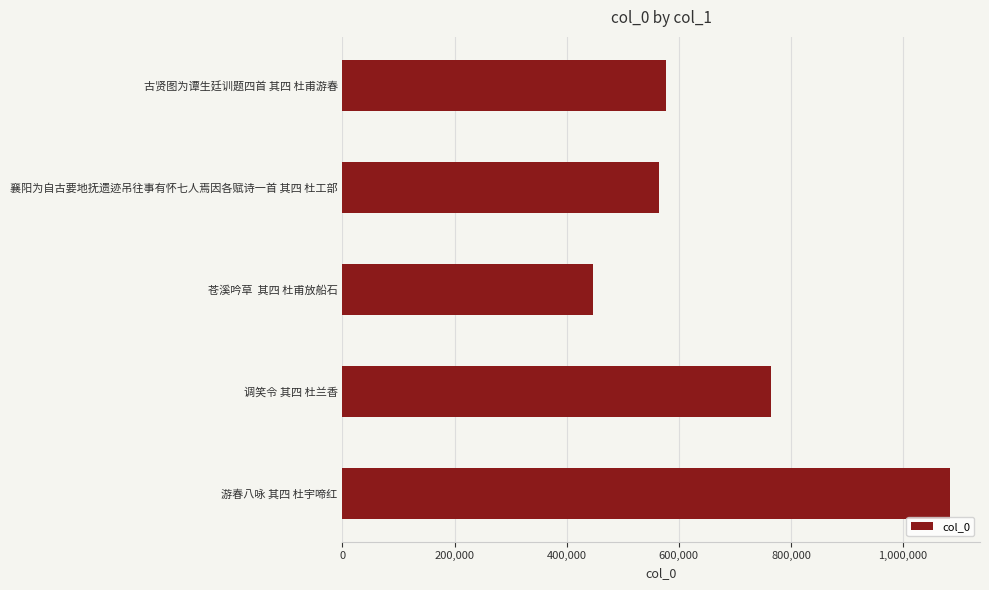

Rank the categories by value from lowest to highest.

苍溪吟草  其四 杜甫放船石, 襄阳为自古要地抚遗迹吊往事有怀七人焉因各赋诗一首 其四 杜工部, 古贤图为谭生廷训题四首 其四 杜甫游春, 调笑令 其四 杜兰香, 游春八咏 其四 杜宇啼红